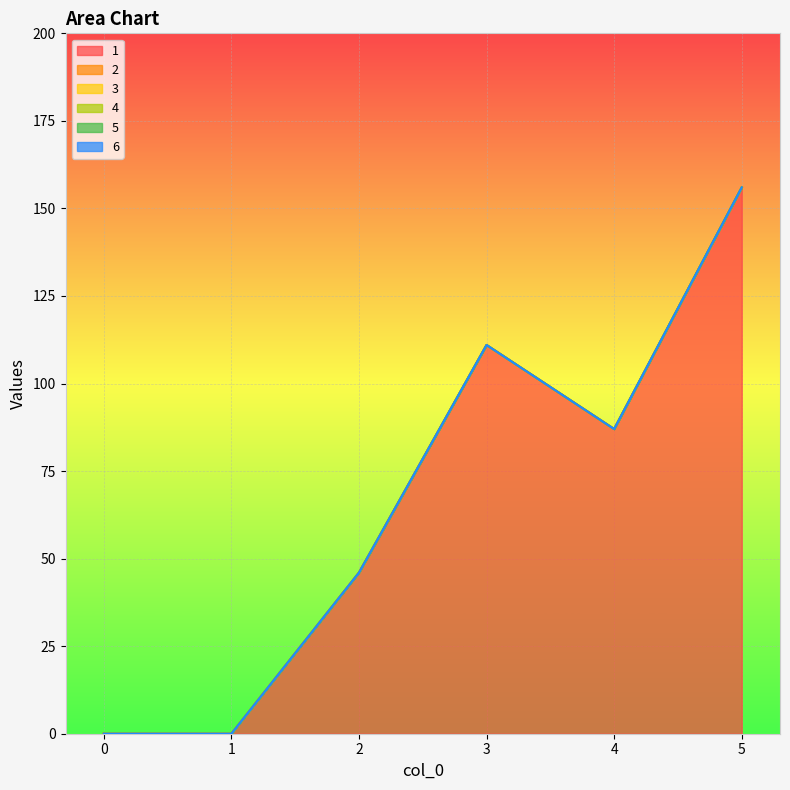

Reading left to right, list all the values displayed in this chart.

1: 0	0	46	111	87	156
2: 0	0	0	0	0	0
3: 0	0	0	0	0	0
4: 0	0	0	0	0	0
5: 0	0	0	0	0	0
6: 0	0	0	0	0	0